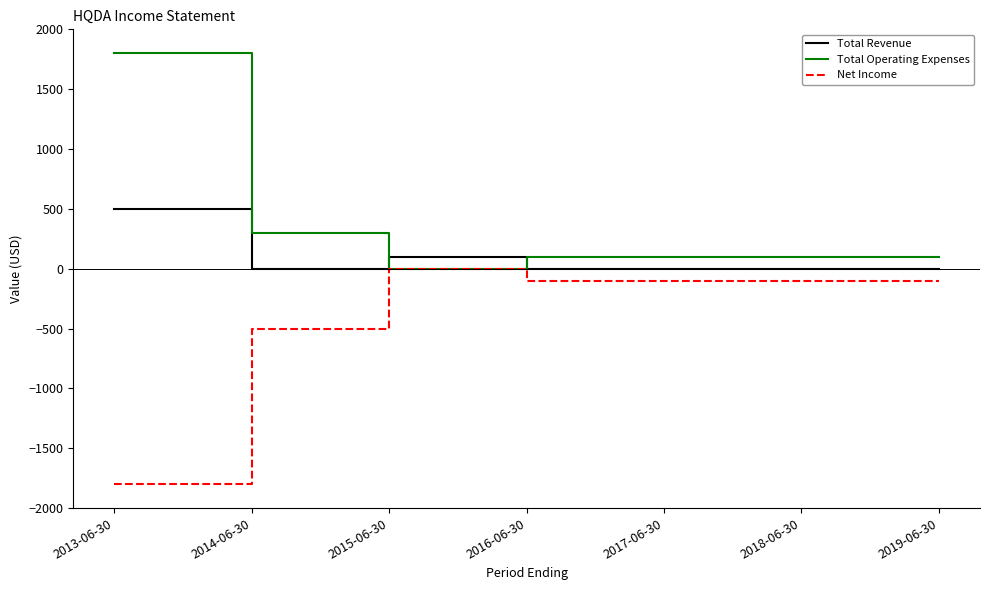

How many lines are shown in the chart?

3